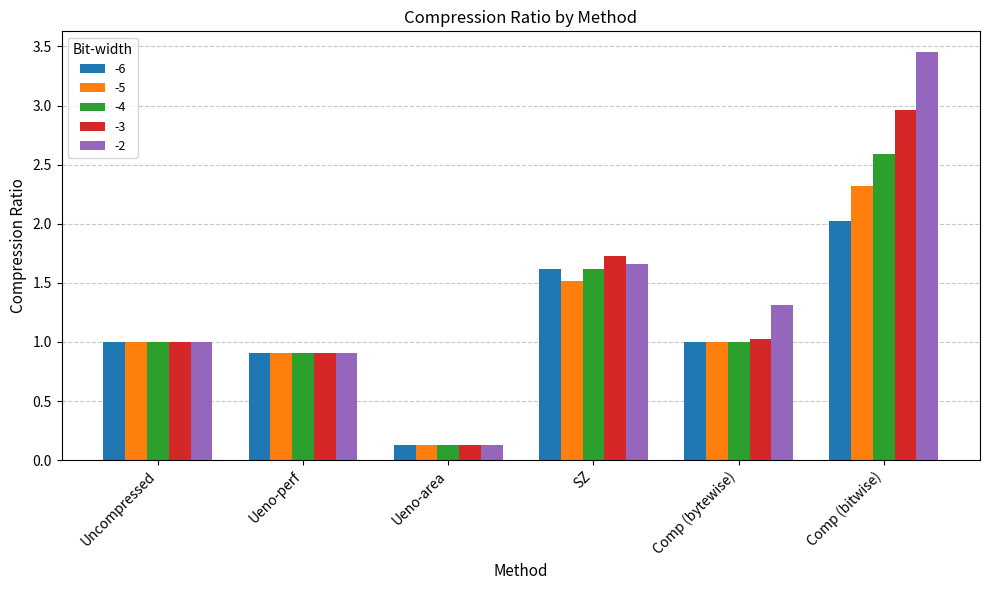

Rank the series by their maximum value, from highest to lowest.

-2, -3, -4, -5, -6